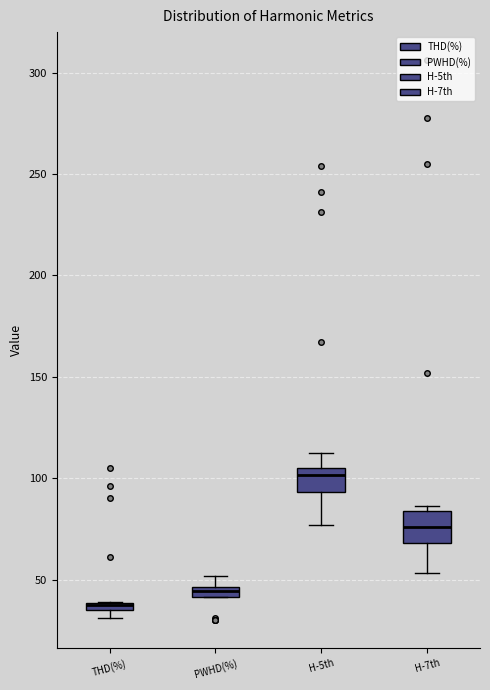

Which box's median line is the highest?

H-5th